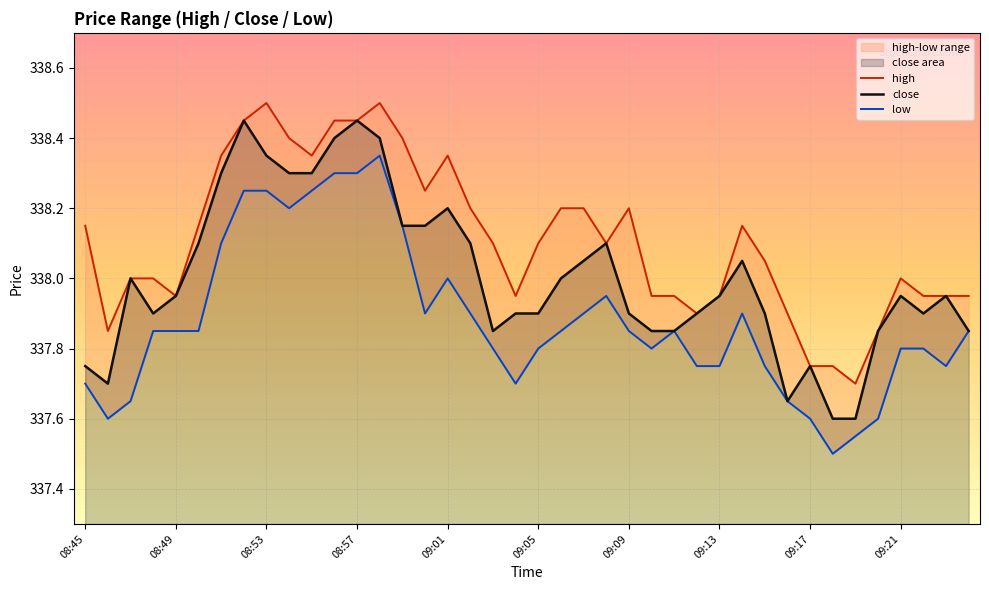

How many interior local valleys does the close series have?

5